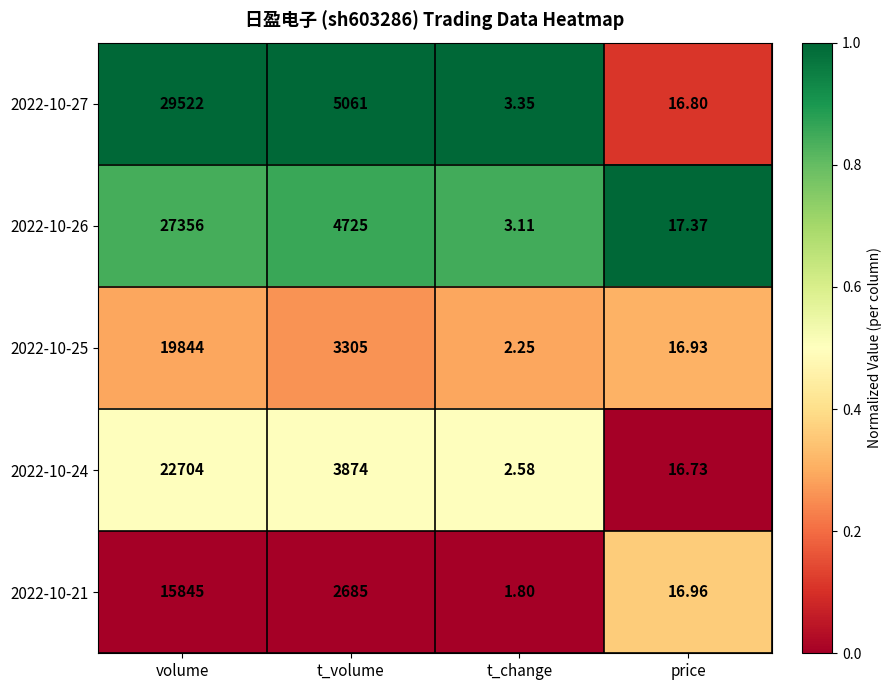

Is the value of 2022-10-26 at t_change greater than the value of 2022-10-25 at t_change?

Yes